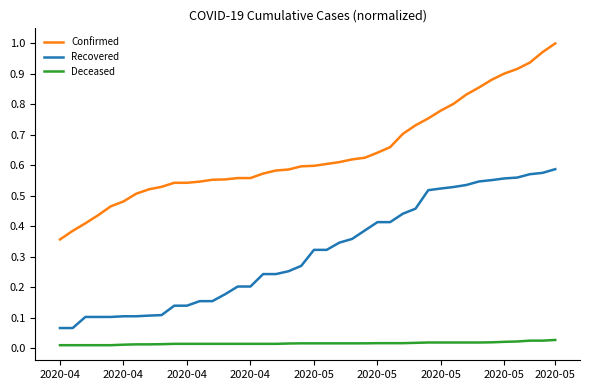

Rank the series by their average value, from highest to lowest.

Confirmed, Recovered, Deceased